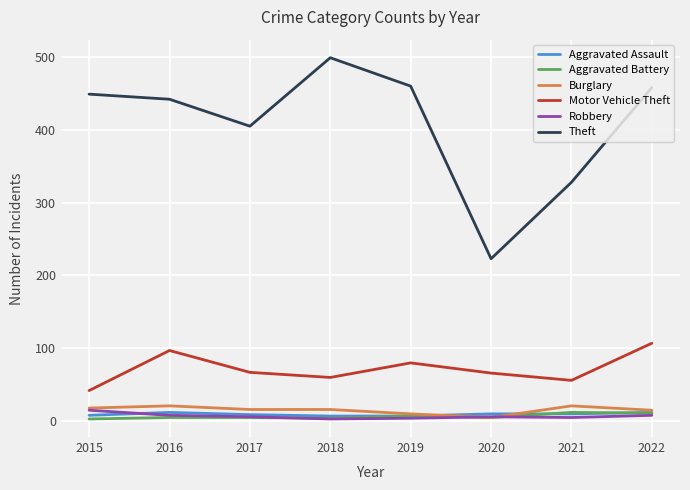

Which label corresponds to the largest value in the chart?

2018